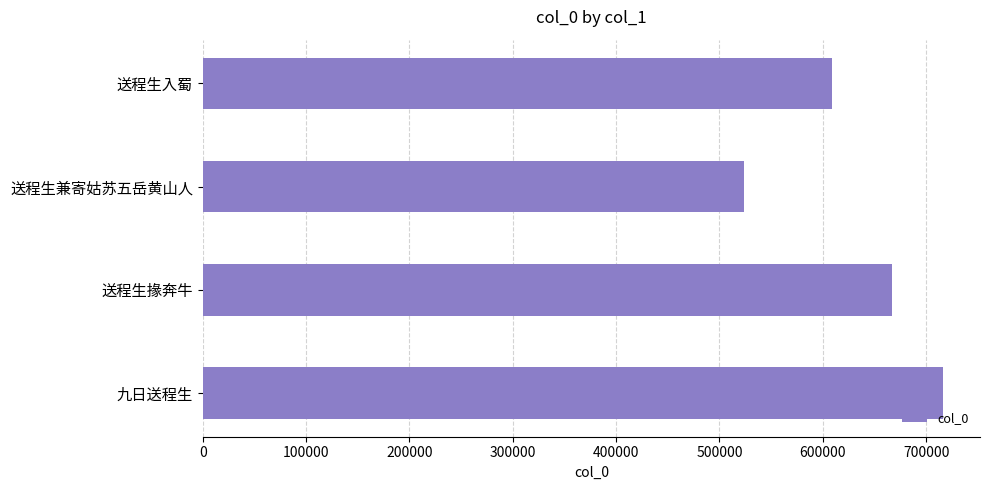

List the labels in order of value, smallest first.

送程生兼寄姑苏五岳黄山人, 送程生入蜀, 送程生掾奔牛, 九日送程生